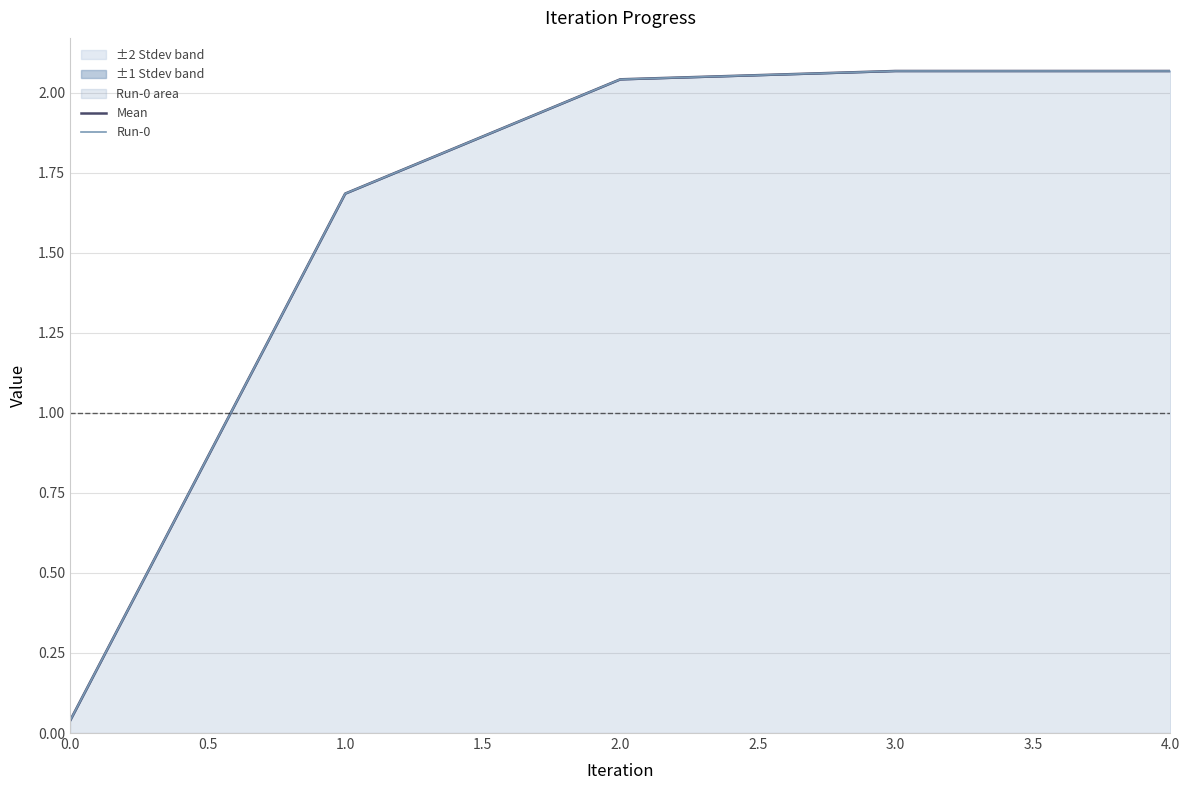

Which series changed the most between 1.0 and 2.0?

Mean